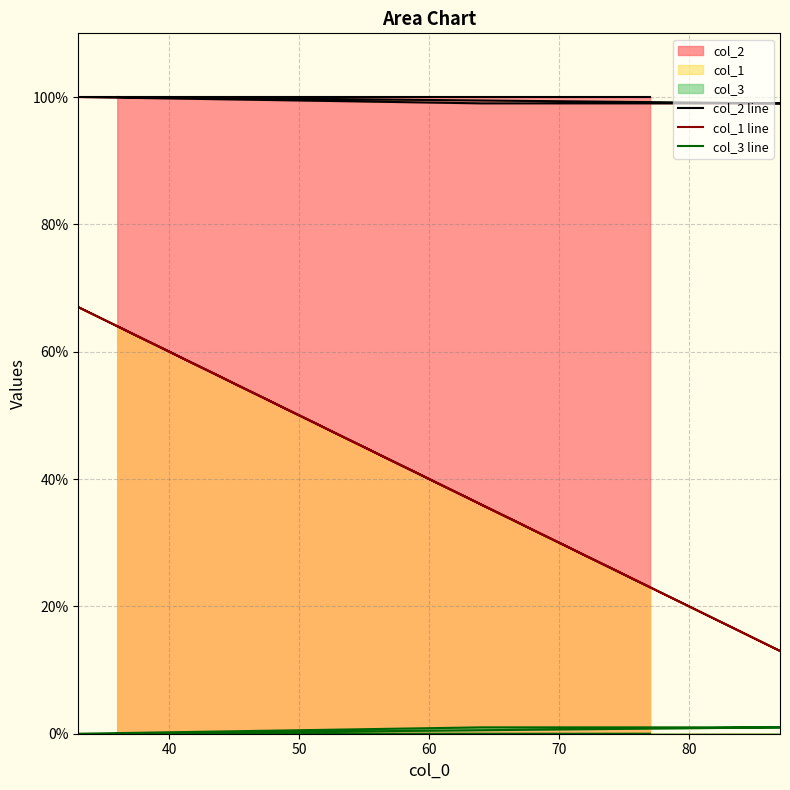

What are all the series names shown in the legend?

col_2 line, col_1 line, col_3 line